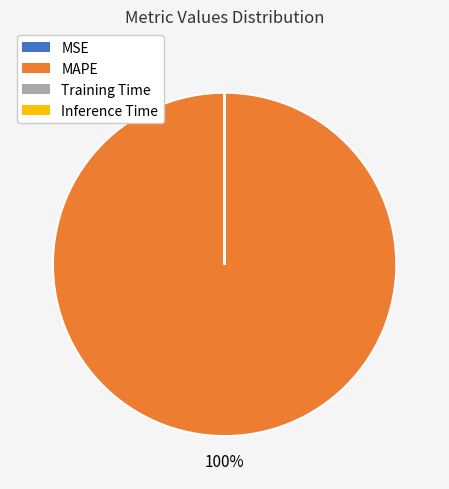

To the nearest percent, what is the difference between the largest and smallest slice percentages?

100%